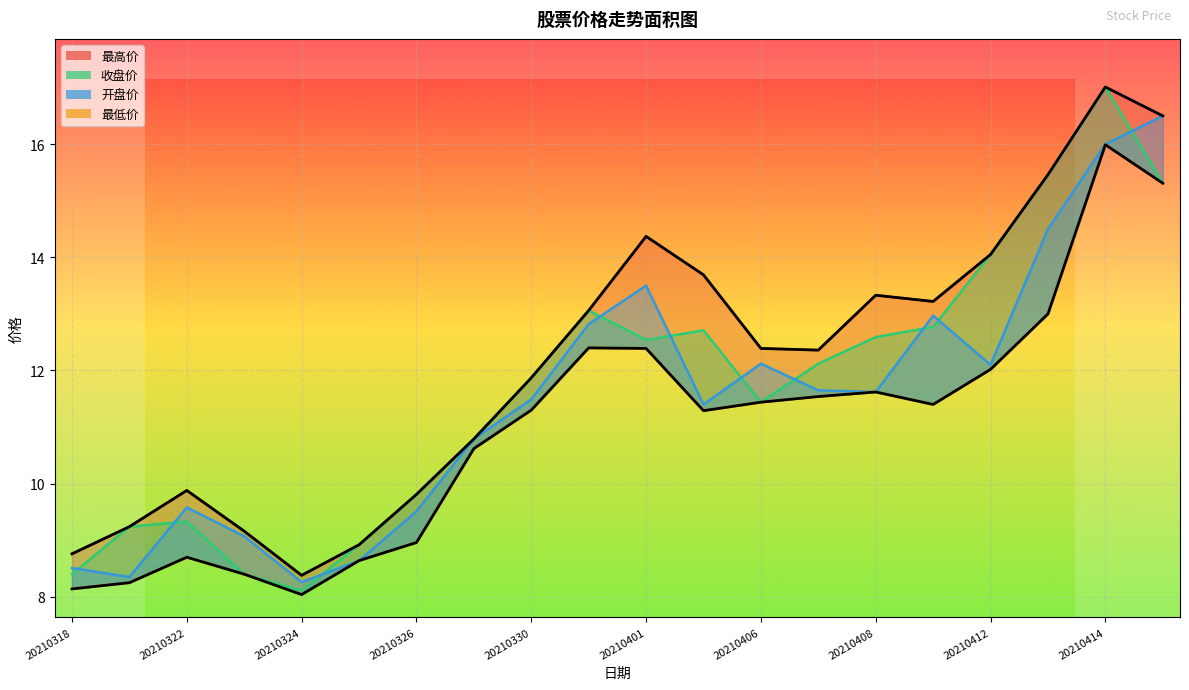

What is the value of the 最高价 point at the 9th from the left?

11.9